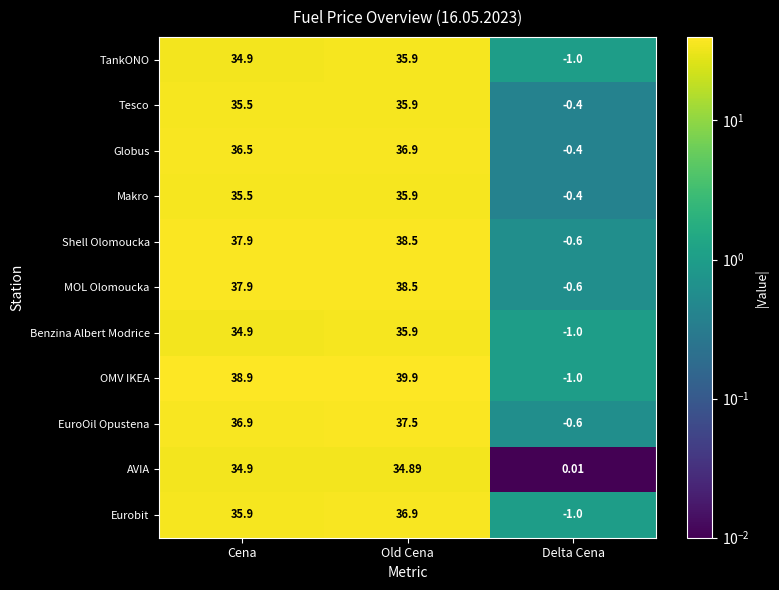

At which category does the chart reach its peak across all series?

Old Cena